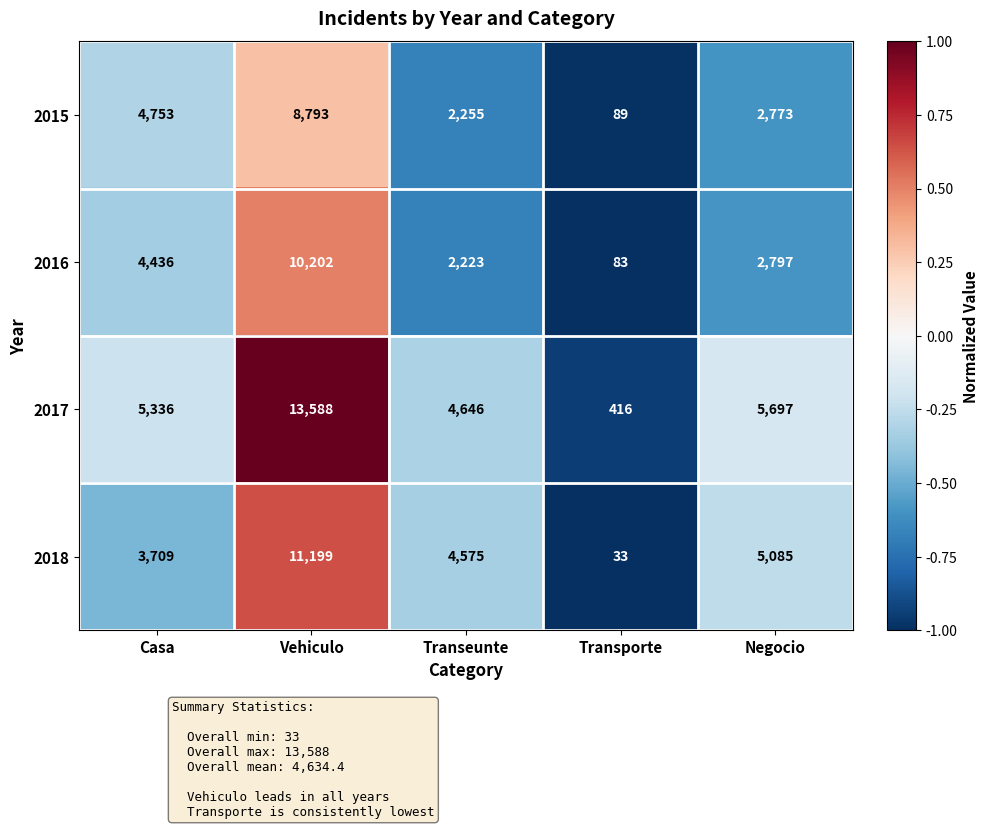

How many values in the 2016 series are below 2797?

2